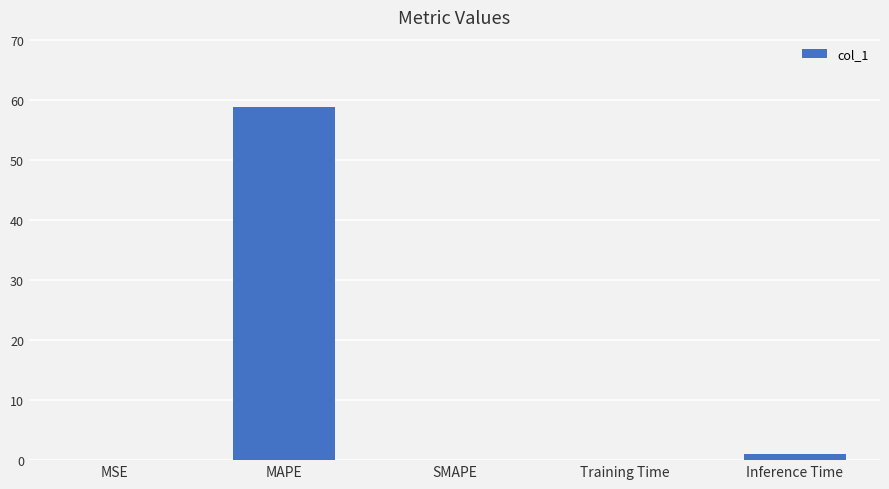

Does the chart contain stacked bars?

No